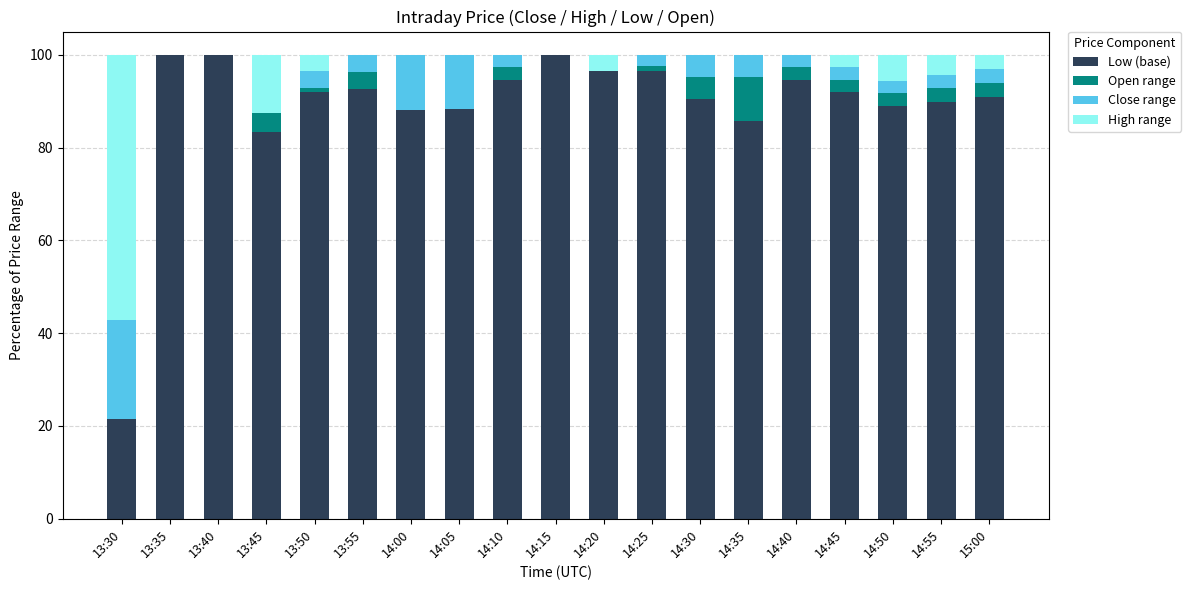

What is the total value across all series at 14:35?

100.0